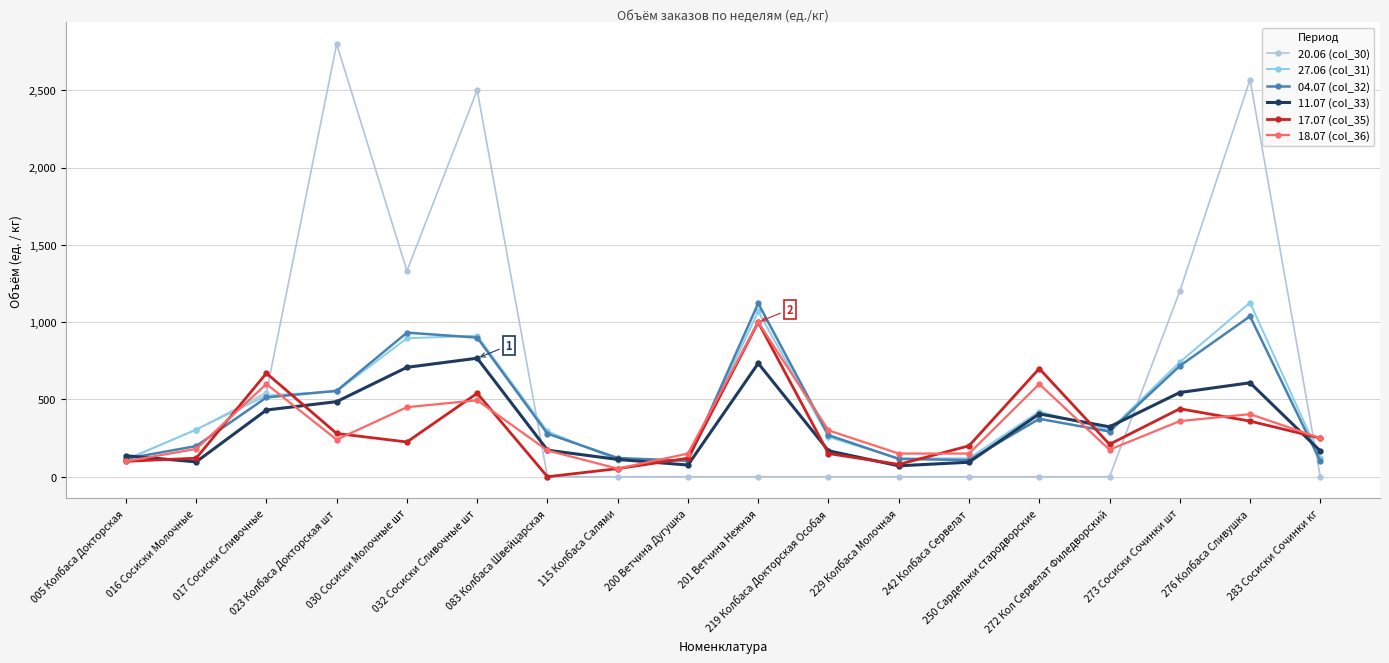

After their last crossing, which series has the higher values: 18.07 (col_36) or 11.07 (col_33)?

18.07 (col_36)